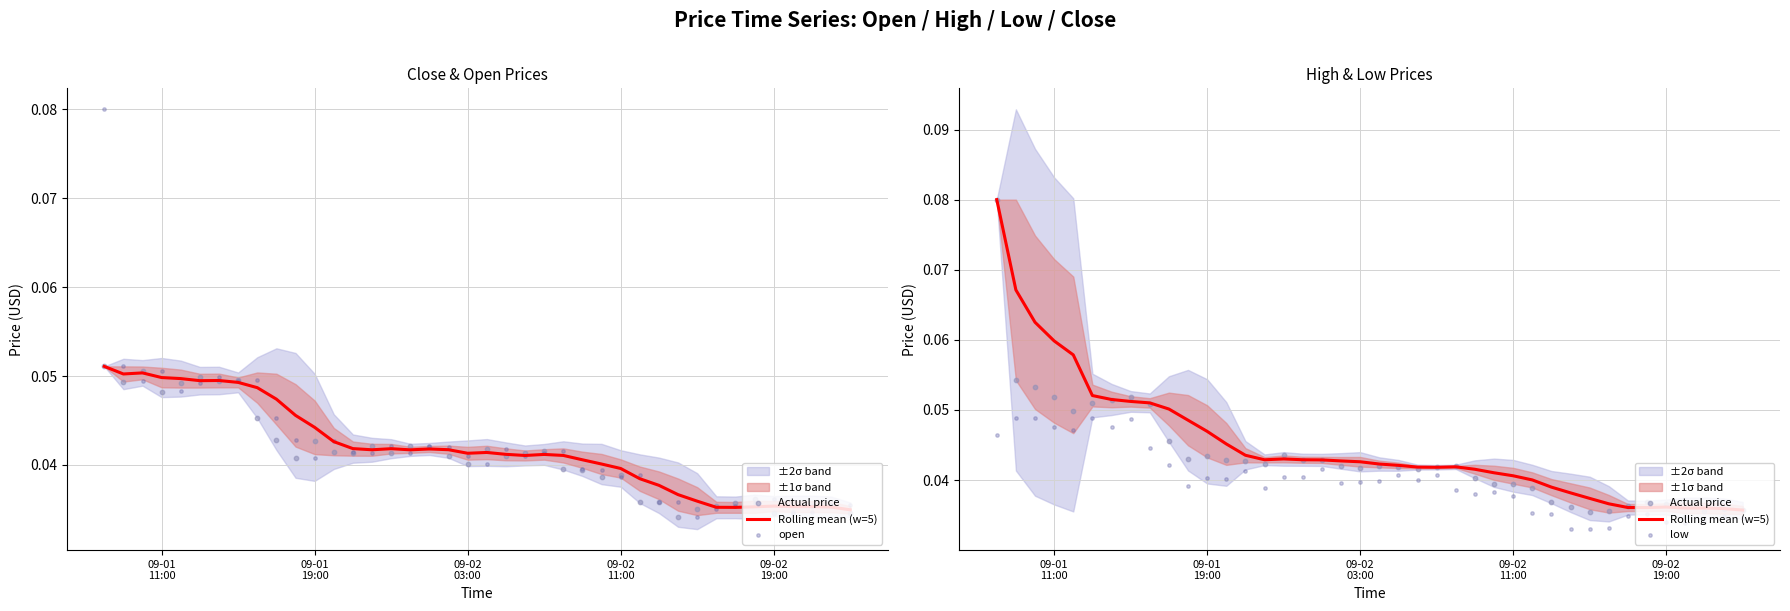

At which category is the sum across all series the highest?

09-01
11:00